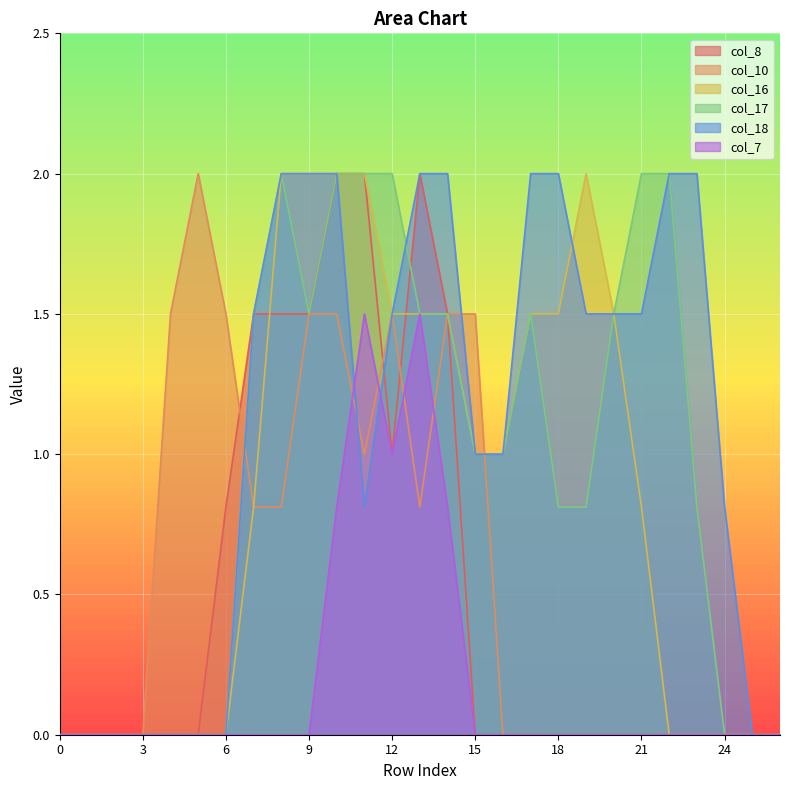

At which label is col_16 closest to 1?

15